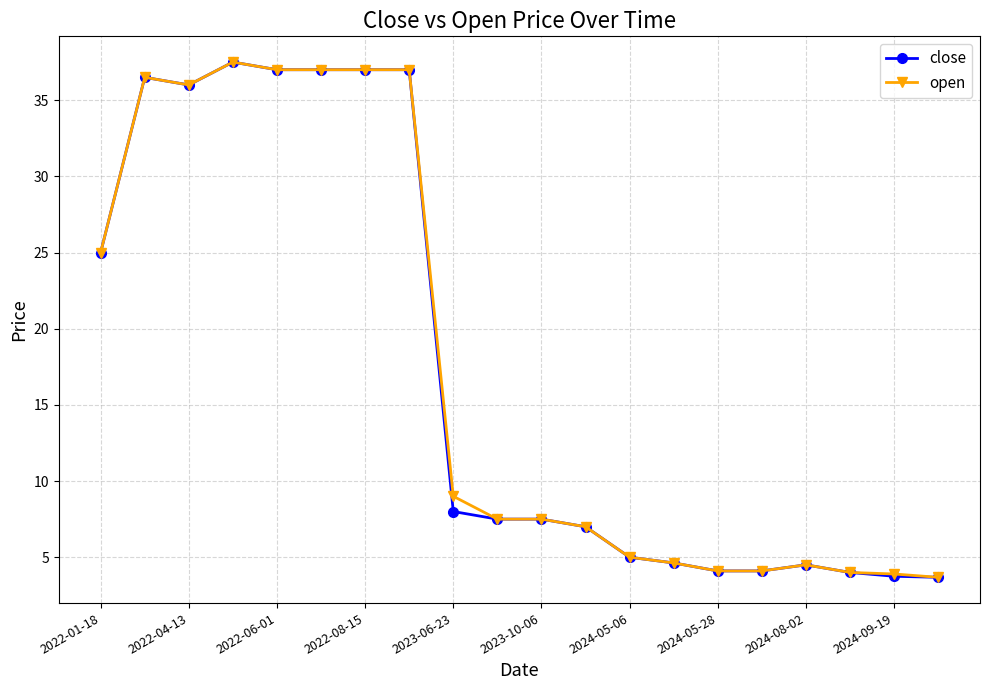

Does the chart have visible grid lines?

Yes